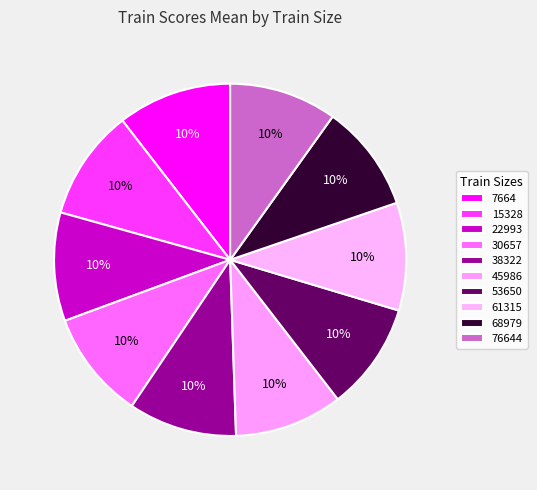

How many segments does this pie chart have?

10